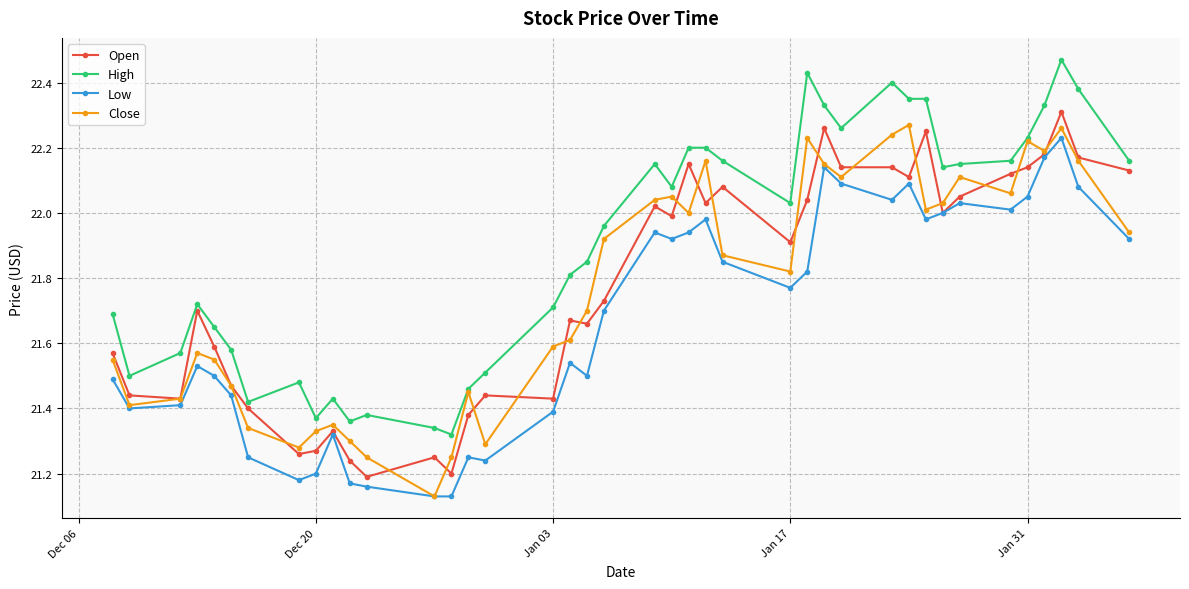

True or false: High and Open intersect in this chart.

False